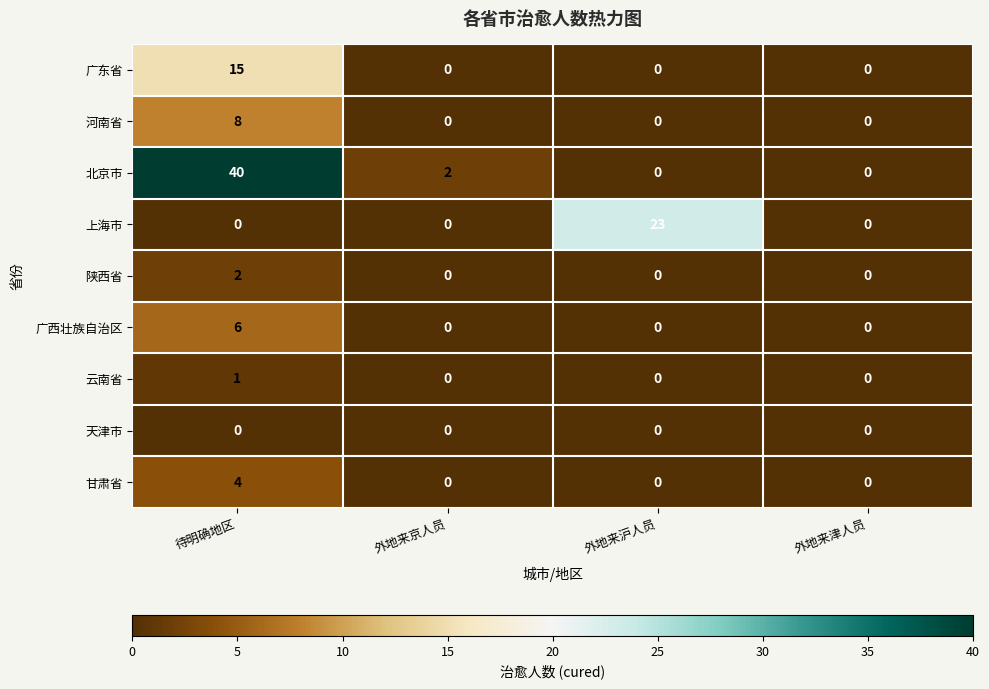

At which label does 上海市 reach its peak?

外地来沪人员